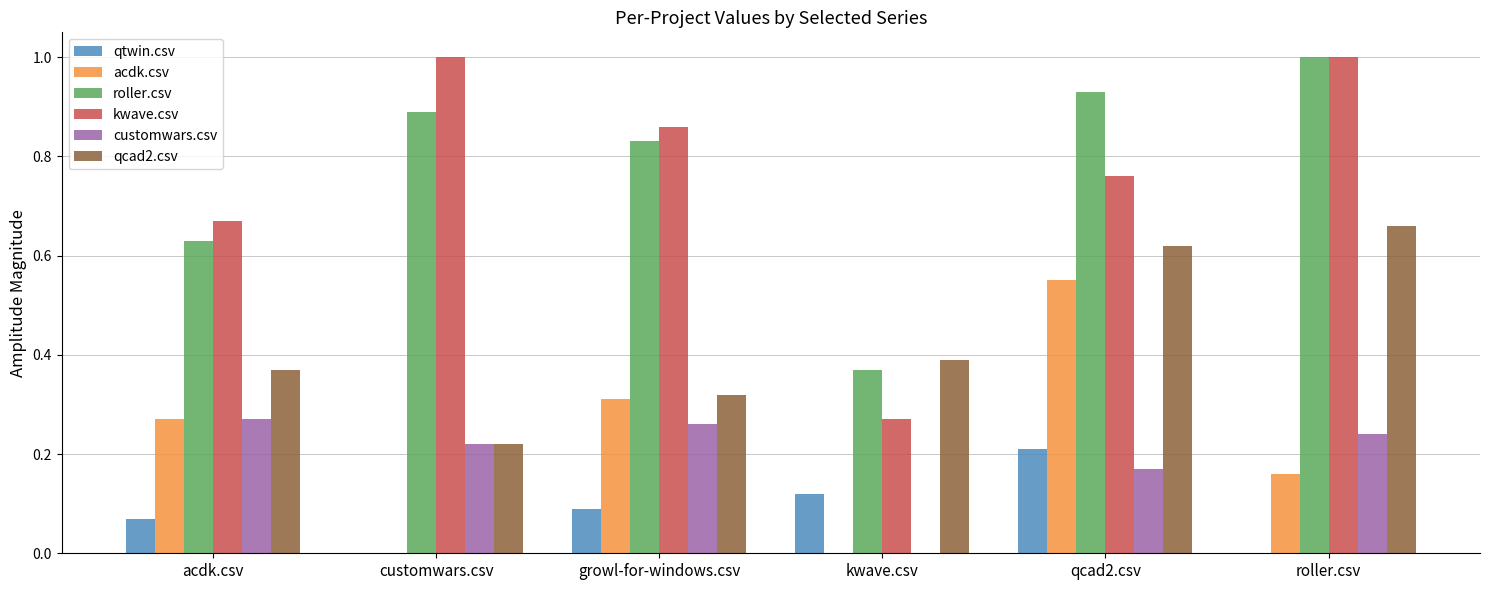

The value of roller.csv at customwars.csv is 0.9. True or false?

True